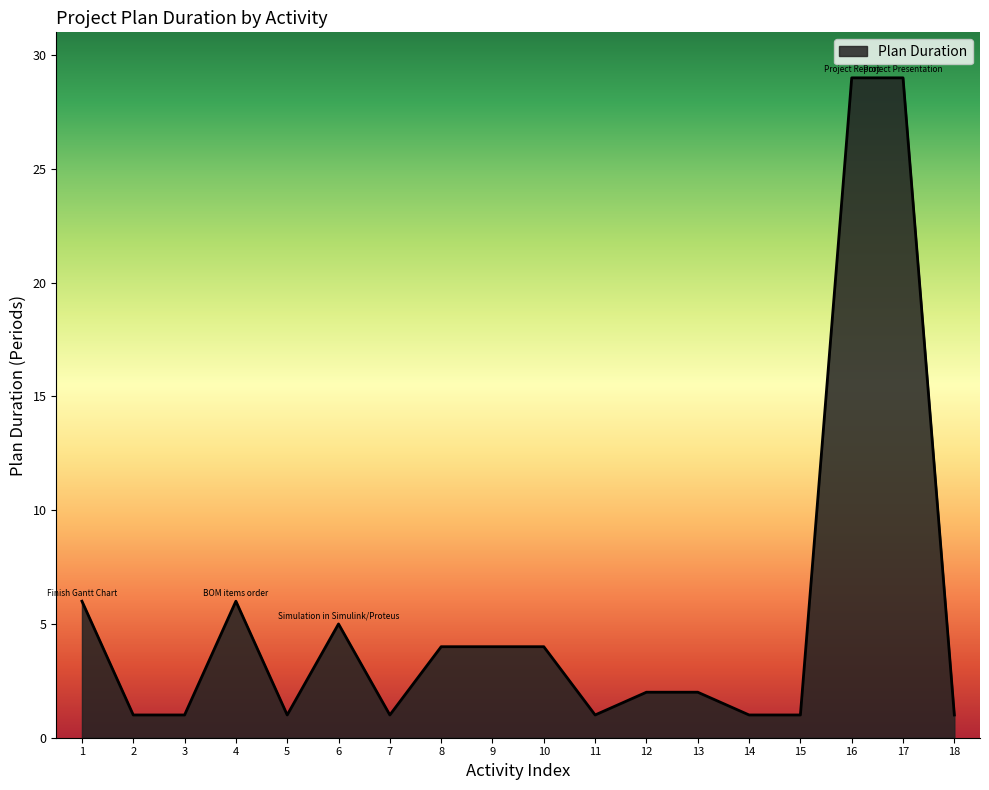

True or false: there are more than 0 points higher than both neighbors.

True